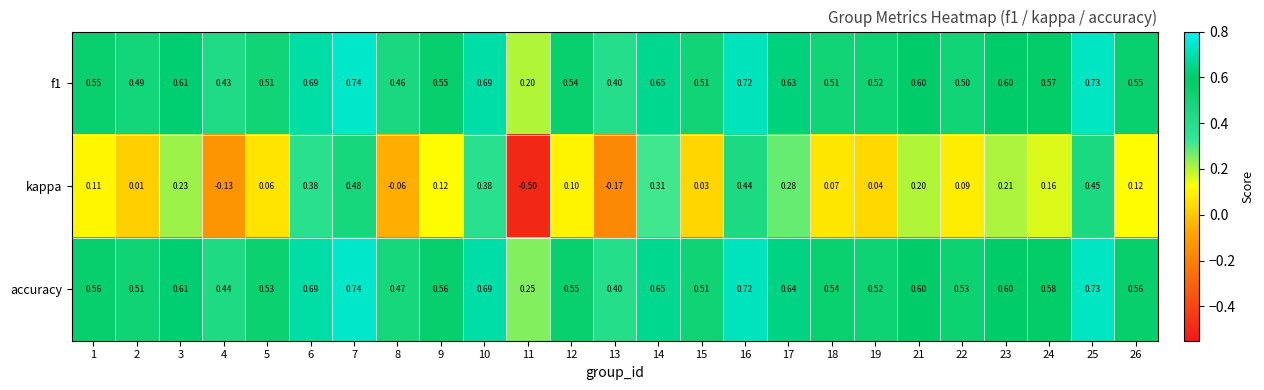

Which series has the largest range (max minus min)?

kappa